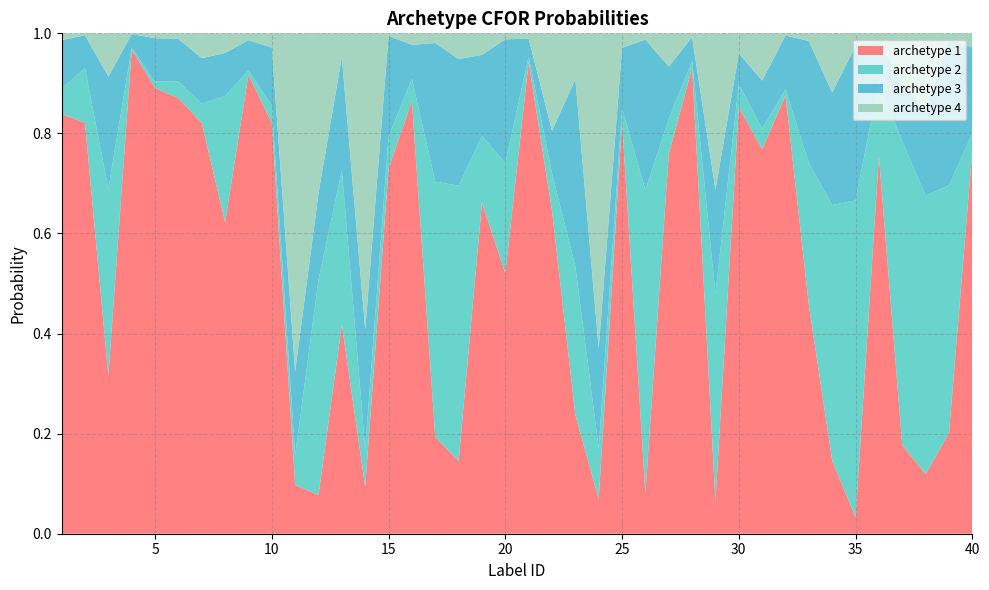

Reading left to right, what are all the values shown in this chart?

archetype 1: 1=0.8	2=0.8	3=0.3	4=1.0	5=0.9	6=0.9	7=0.8	8=0.6	9=0.9	10=0.8	11=0.1	12=0.1	13=0.4	14=0.1	15=0.7	16=0.9	17=0.2	18=0.1	19=0.7	20=0.5	21=0.9	22=0.6	23=0.2	24=0.1	25=0.8	26=0.1	27=0.8	28=0.9	29=0.1	30=0.9	31=0.8	32=0.9	33=0.5	34=0.1	35=0.0	36=0.8	37=0.2	38=0.1	39=0.2	40=0.8
archetype 2: 1=0.1	2=0.1	3=0.4	4=0.0	5=0.0	6=0.0	7=0.0	8=0.3	9=0.0	10=0.0	11=0.1	12=0.4	13=0.3	14=0.1	15=0.1	16=0.0	17=0.5	18=0.5	19=0.1	20=0.2	21=0.0	22=0.1	23=0.3	24=0.1	25=0.0	26=0.6	27=0.1	28=0.0	29=0.4	30=0.0	31=0.0	32=0.0	33=0.3	34=0.5	35=0.6	36=0.1	37=0.6	38=0.6	39=0.5	40=0.0
archetype 3: 1=0.1	2=0.1	3=0.2	4=0.0	5=0.1	6=0.1	7=0.1	8=0.1	9=0.1	10=0.1	11=0.2	12=0.2	13=0.2	14=0.2	15=0.2	16=0.1	17=0.3	18=0.3	19=0.2	20=0.2	21=0.0	22=0.1	23=0.4	24=0.2	25=0.1	26=0.3	27=0.1	28=0.0	29=0.2	30=0.1	31=0.1	32=0.1	33=0.2	34=0.2	35=0.3	36=0.1	37=0.1	38=0.2	39=0.3	40=0.2
archetype 4: 1=0.0	2=0.0	3=0.1	4=0.0	5=0.0	6=0.0	7=0.0	8=0.0	9=0.0	10=0.0	11=0.7	12=0.3	13=0.0	14=0.6	15=0.0	16=0.0	17=0.0	18=0.1	19=0.0	20=0.0	21=0.0	22=0.2	23=0.1	24=0.6	25=0.0	26=0.0	27=0.1	28=0.0	29=0.3	30=0.0	31=0.1	32=0.0	33=0.0	34=0.1	35=0.0	36=0.0	37=0.1	38=0.2	39=0.0	40=0.0